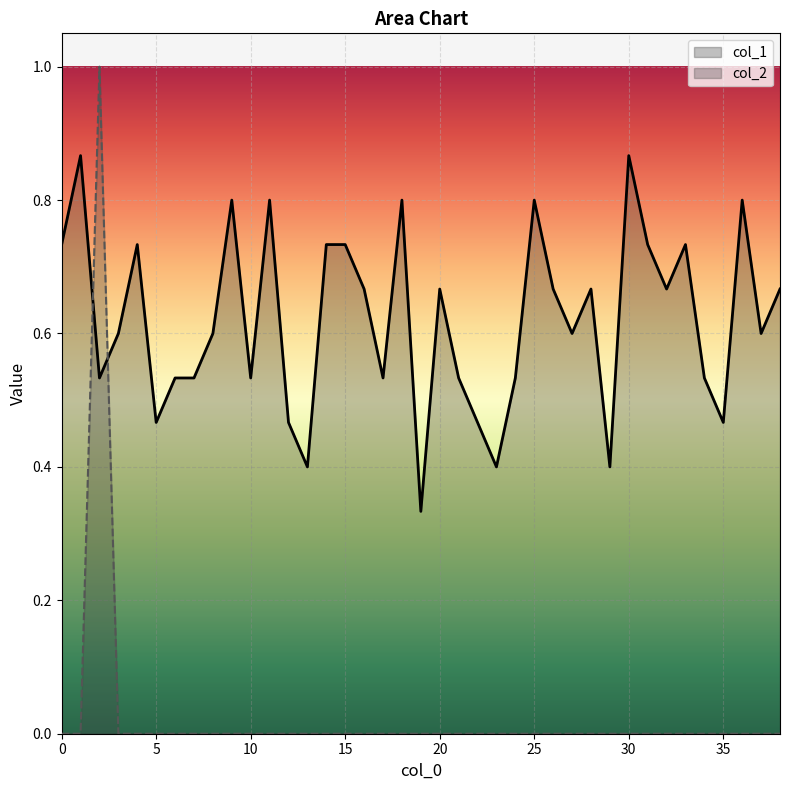

Which category has the lowest value in the col_1 series?

19